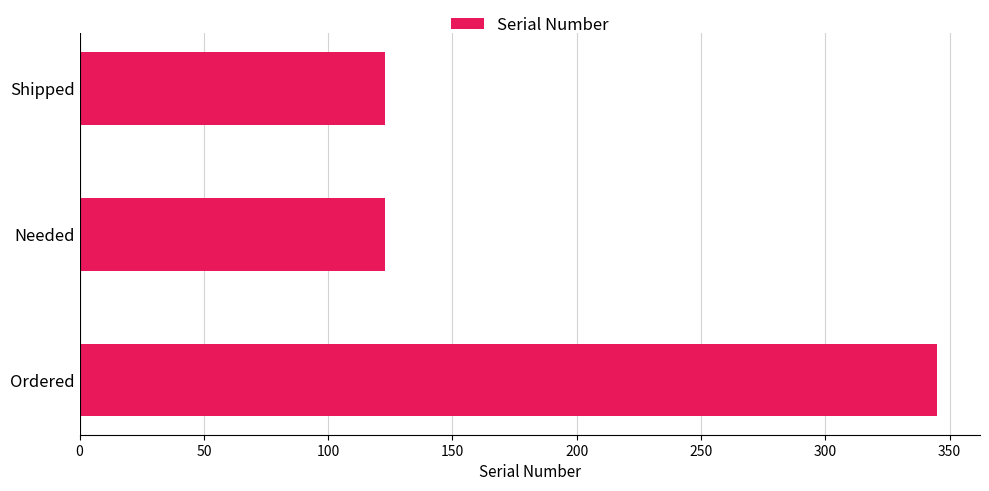

Reading top to bottom, list all the values displayed in this chart.

123	123	345